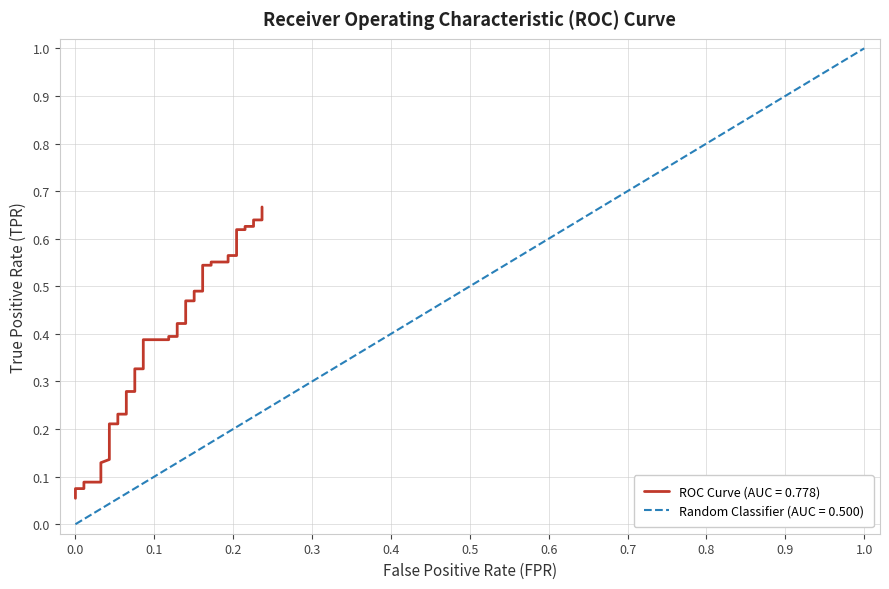

What is the difference between the second highest and second lowest values?

0.6